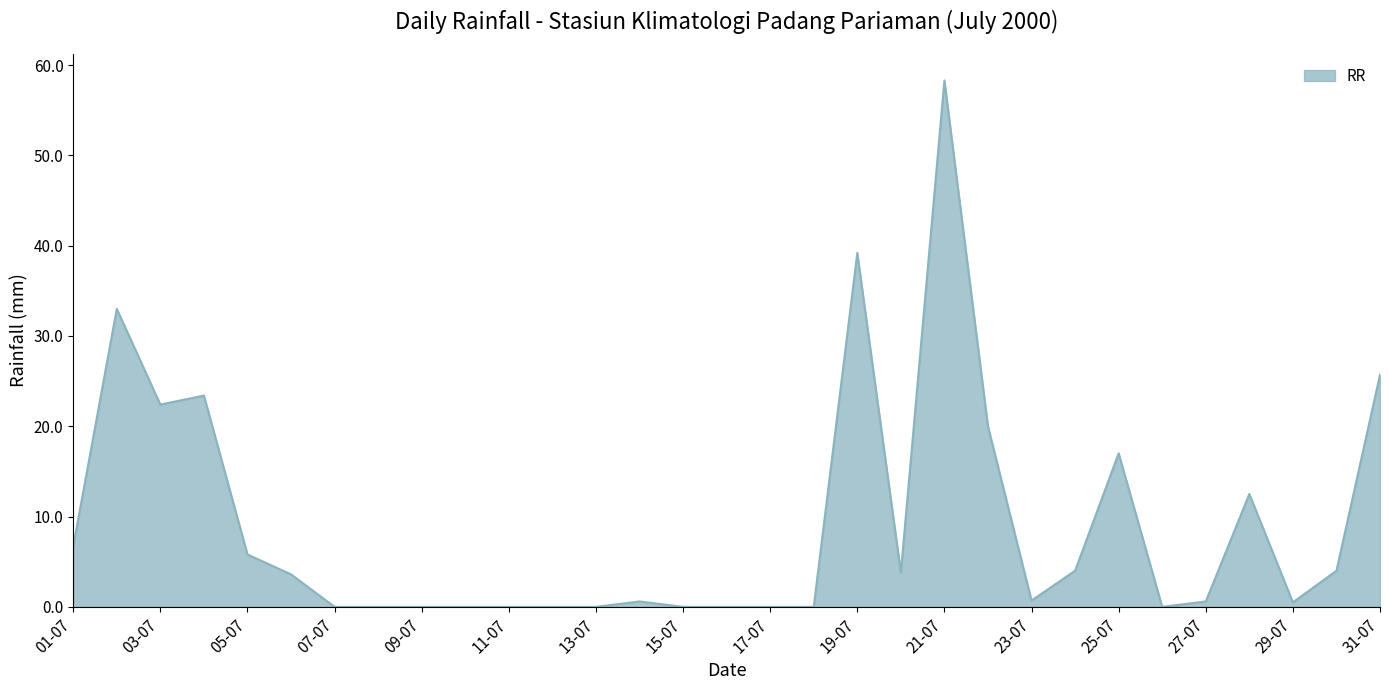

What is the difference between the maximum and minimum values?

58.3